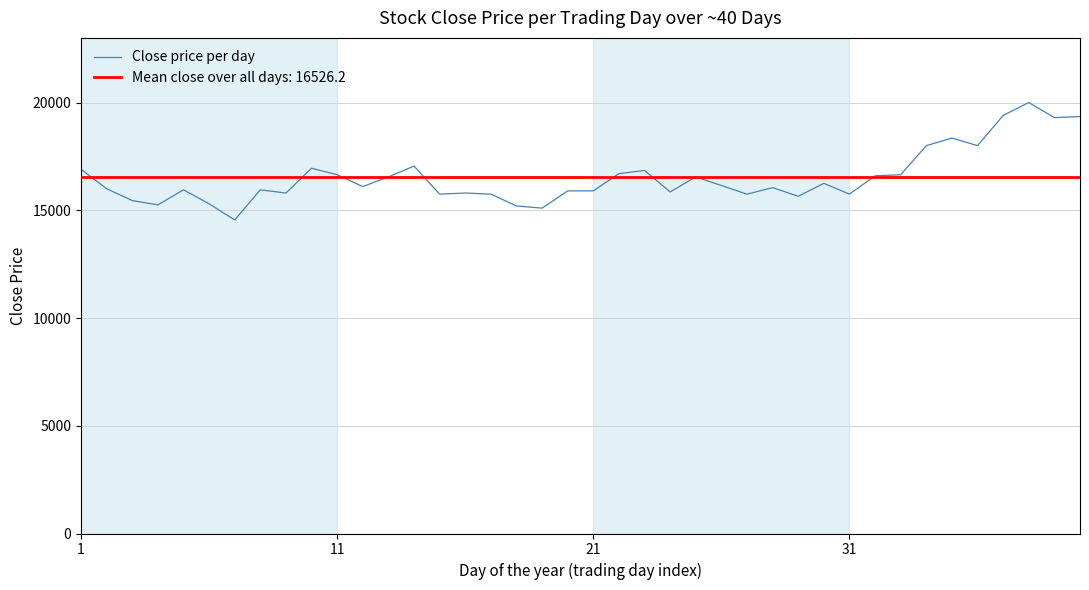

What is the maximum value for Close price per day?

20000